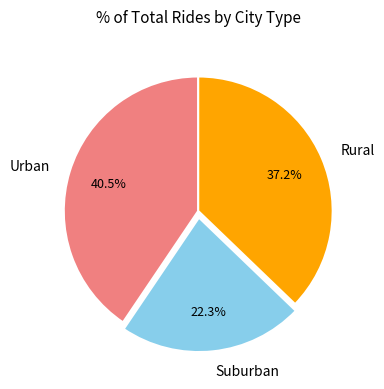

How many segments does this pie chart have?

3